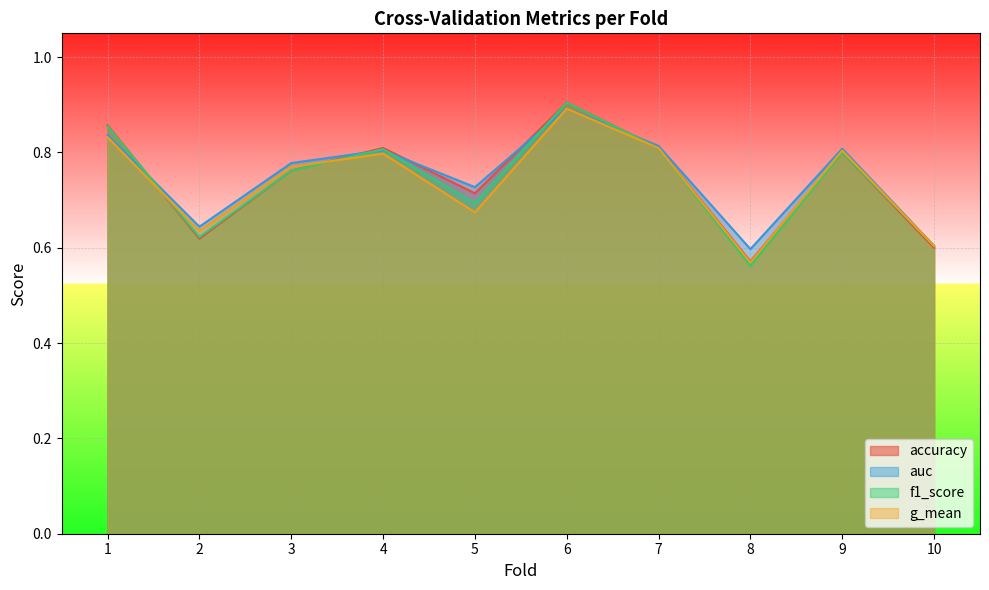

Where do g_mean and accuracy first cross each other?

1 and 2